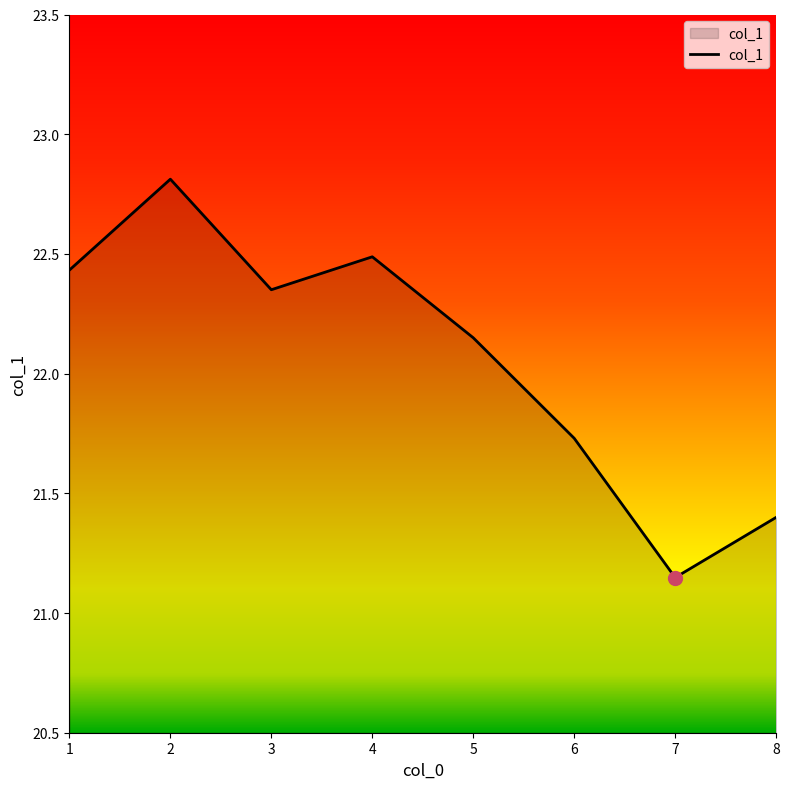

At which category does the chart reach its peak across all series?

2